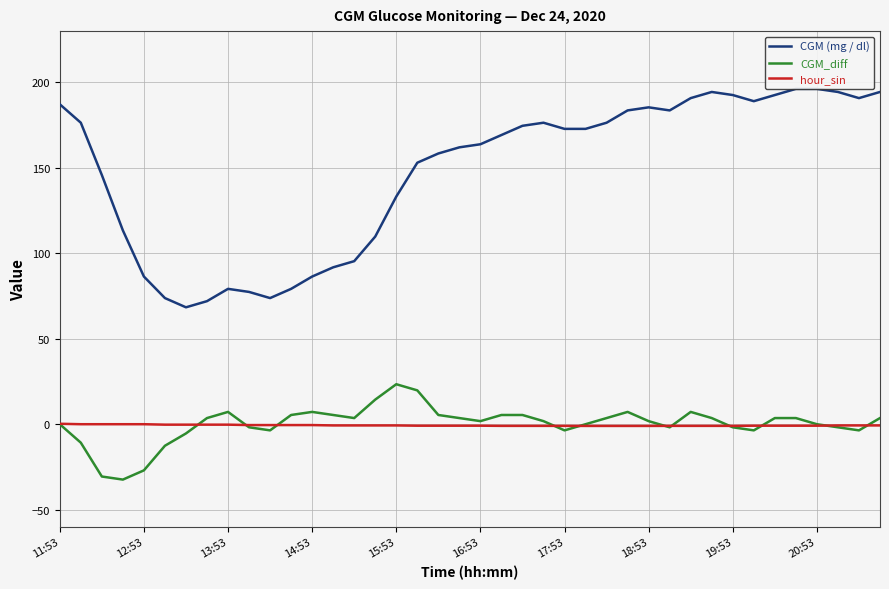

List the series in order of their peak value, highest first.

CGM (mg / dl), CGM_diff, hour_sin